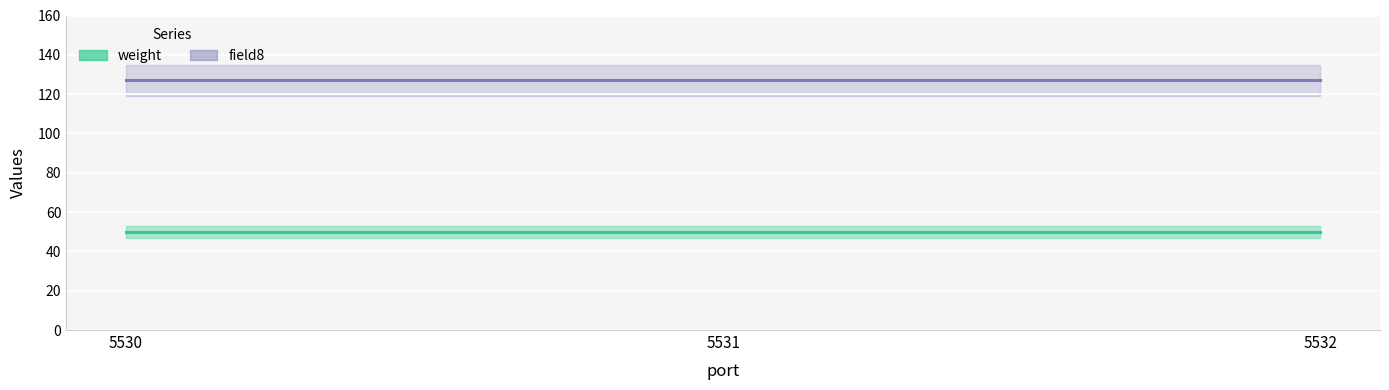

Which has a higher value, 5532 or 5530?

5532